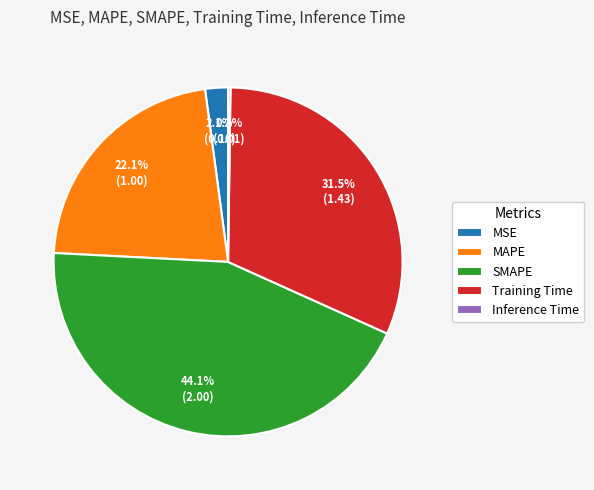

Does MSE account for over 50% of the chart?

No